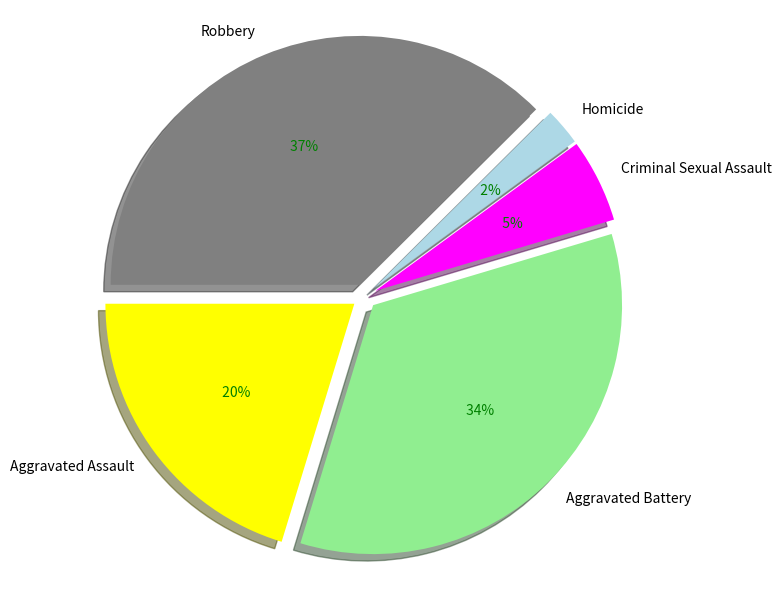

To the nearest percent, what percentage of the pie is Aggravated Battery?

34%